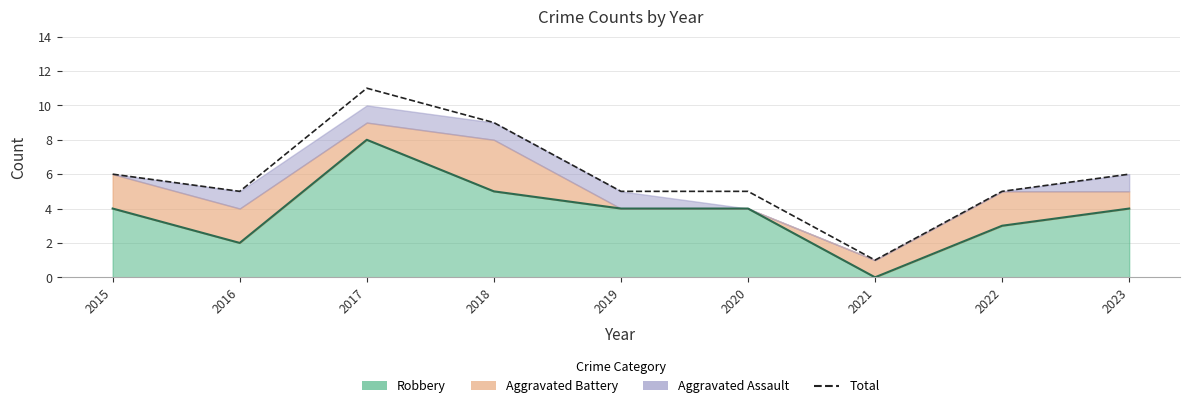

What is the difference between the maximum and minimum values in the Total series?

10